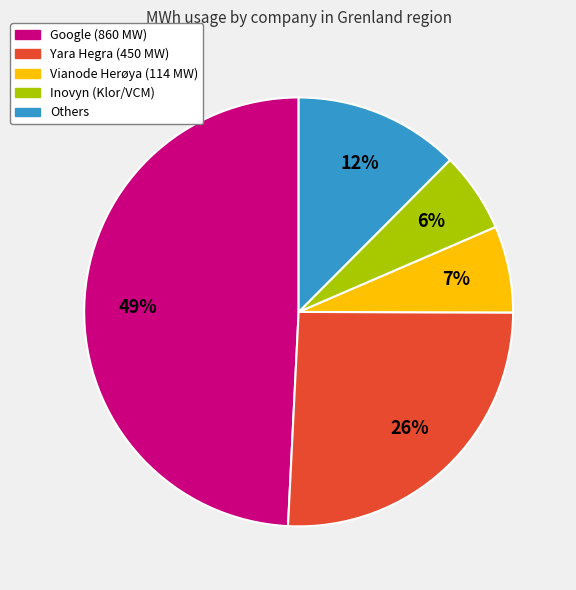

To the nearest percent, what is the difference between the largest and smallest slice percentages?

43%